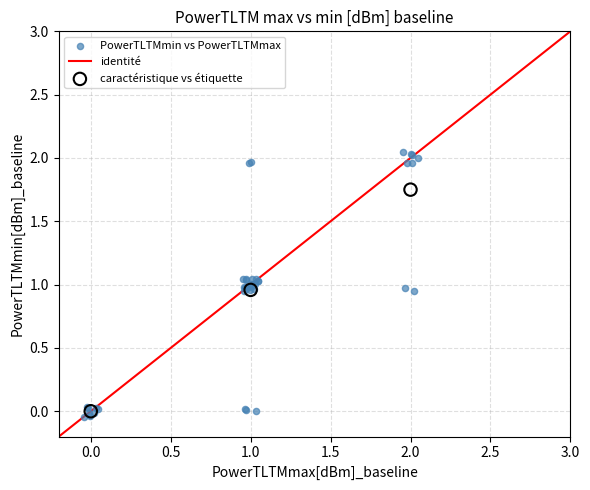

Which series contains the highest Y value?

PowerTLTMmin vs PowerTLTMmax